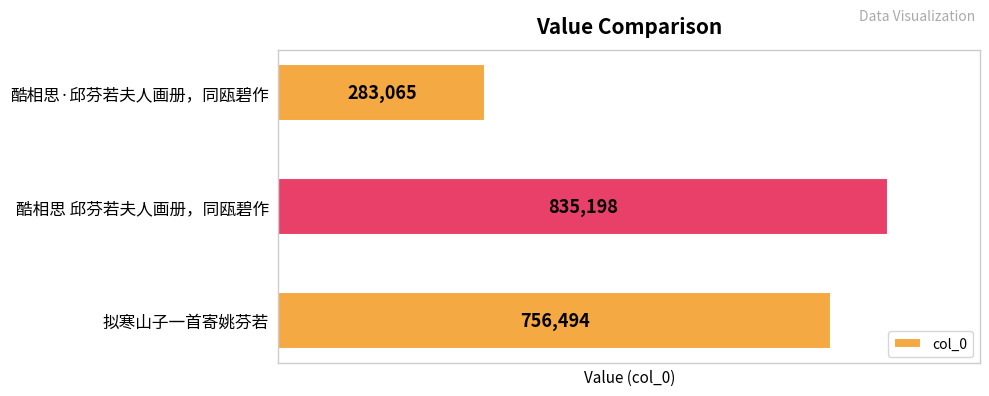

What is the difference between the maximum and minimum values?

552133